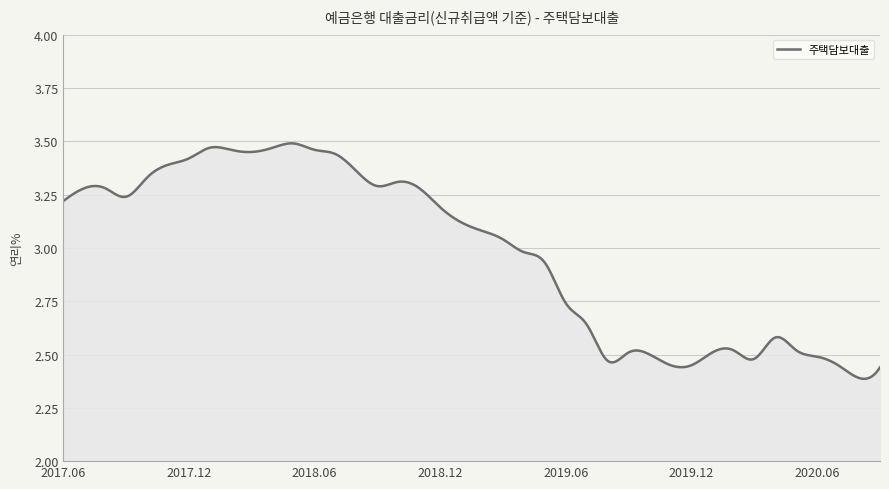

What is the difference between the maximum and minimum values?

1.1